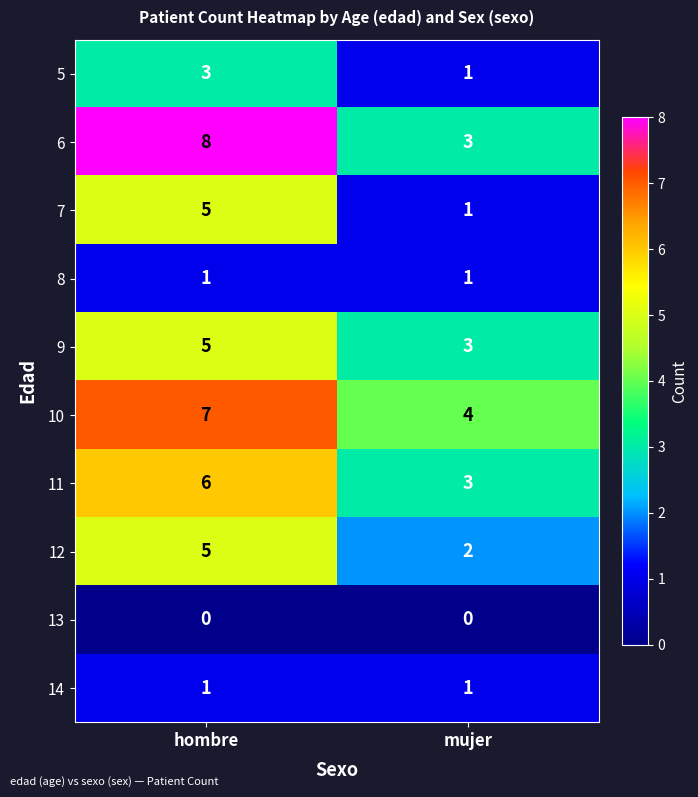

How many distinct data groups are displayed?

10